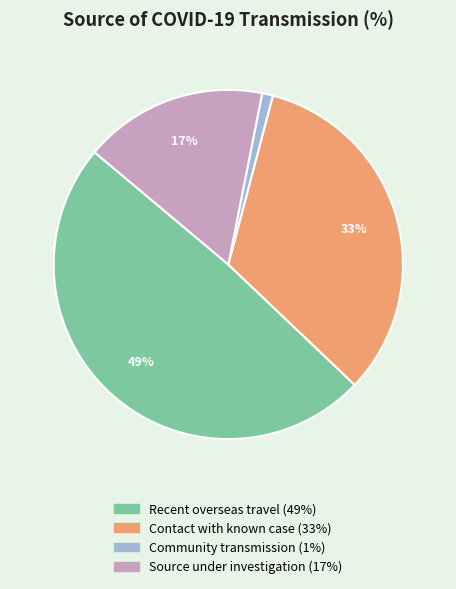

To the nearest percent, what is the difference between the largest and smallest slice percentages?

48%